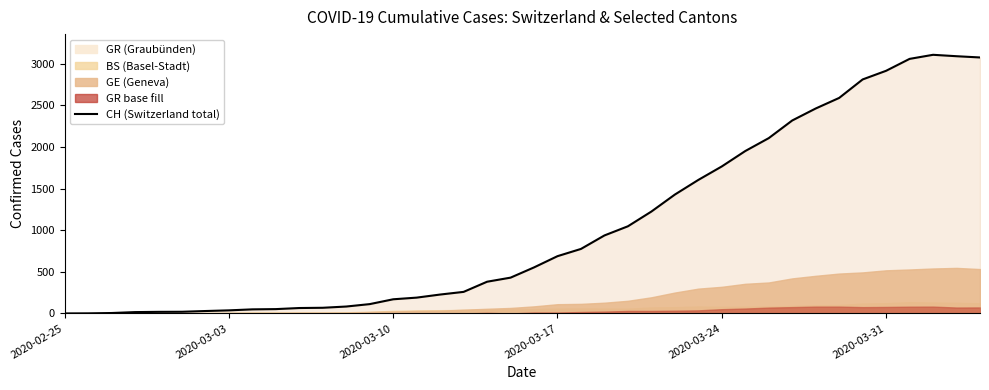

What is the maximum value for CH (Switzerland total)?

3107